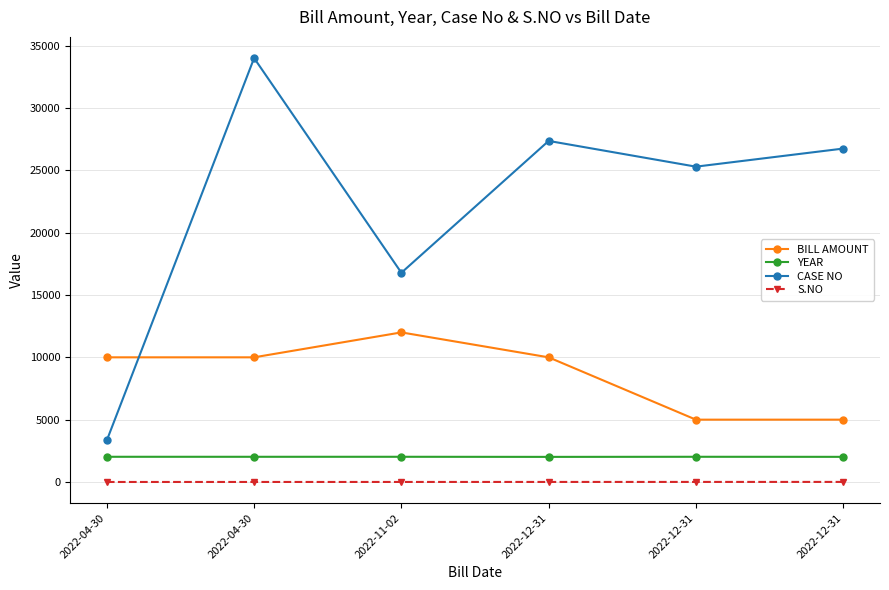

True or false: S.NO has more than 1 interior local peaks.

False